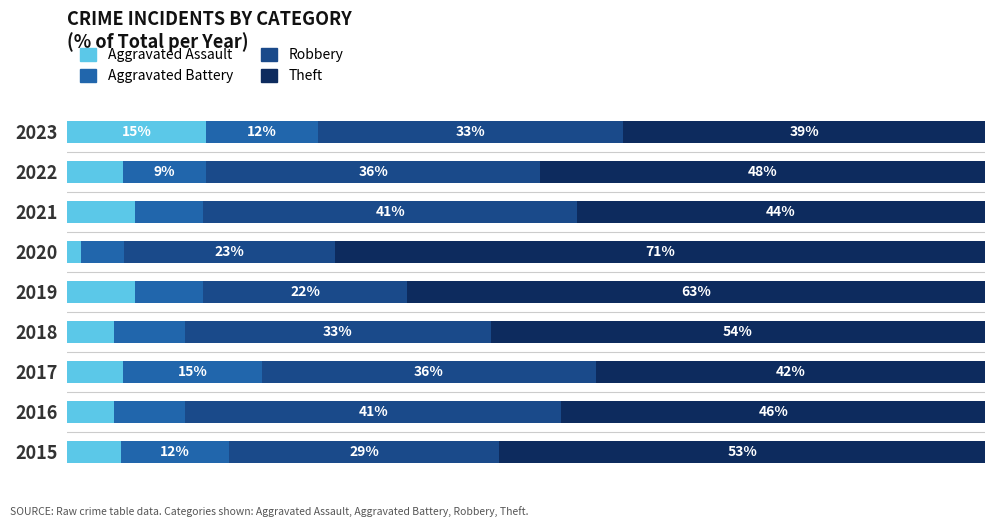

What are all the series names shown in the legend?

Aggravated Assault, Aggravated Battery, Robbery, Theft